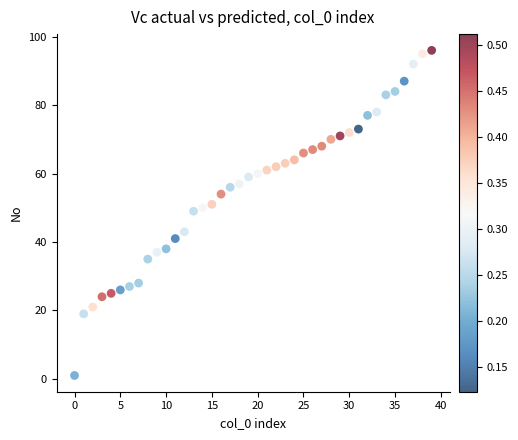

What is the range of Y values (max minus min)?

95